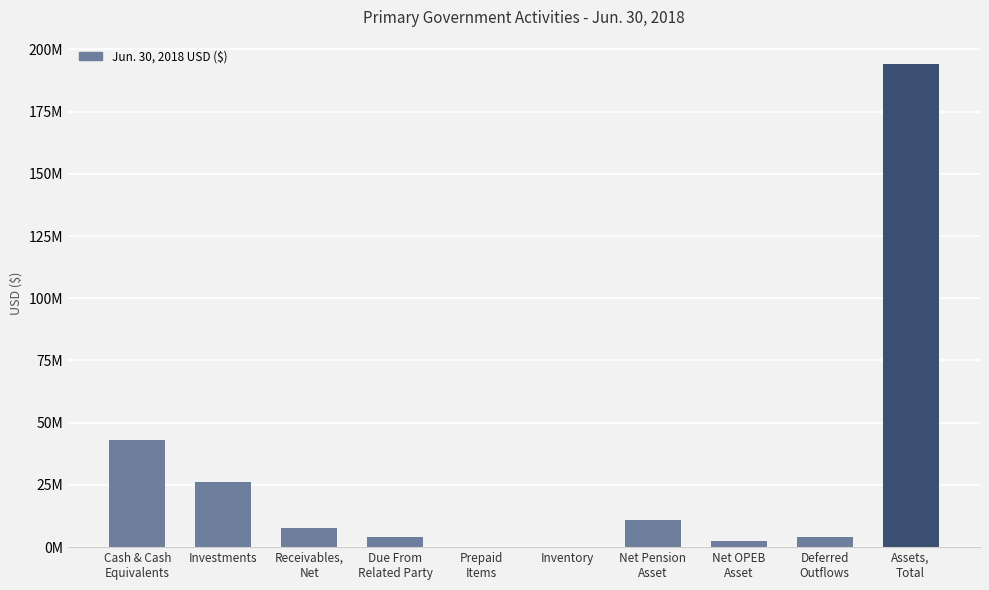

What is the difference between the maximum and minimum values?

194108942